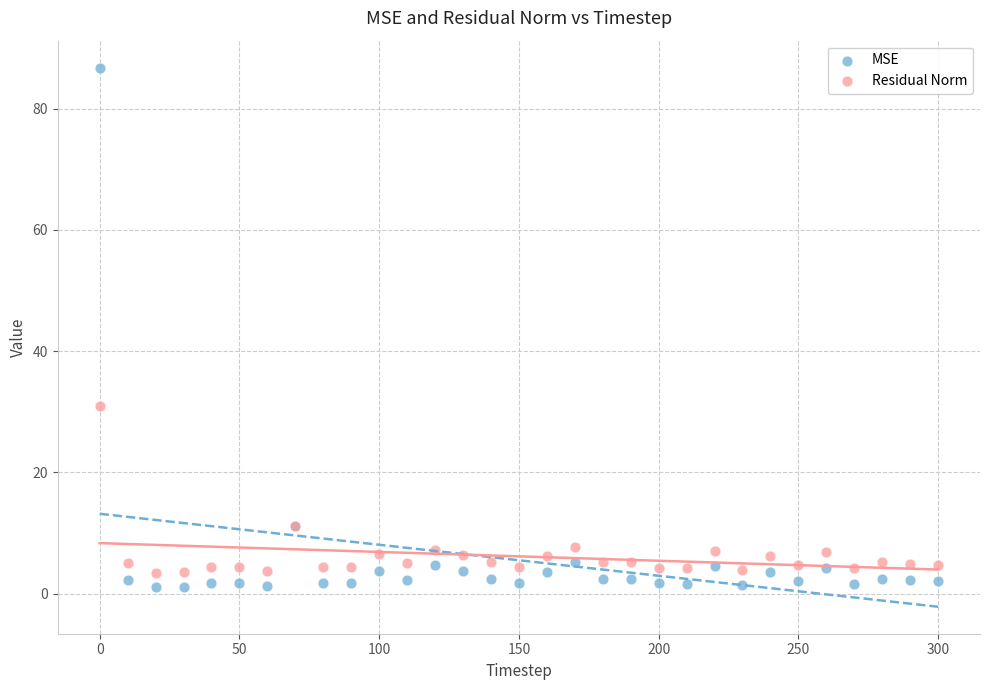

What is the X range (max minus min) for the scatter plot?

300.0